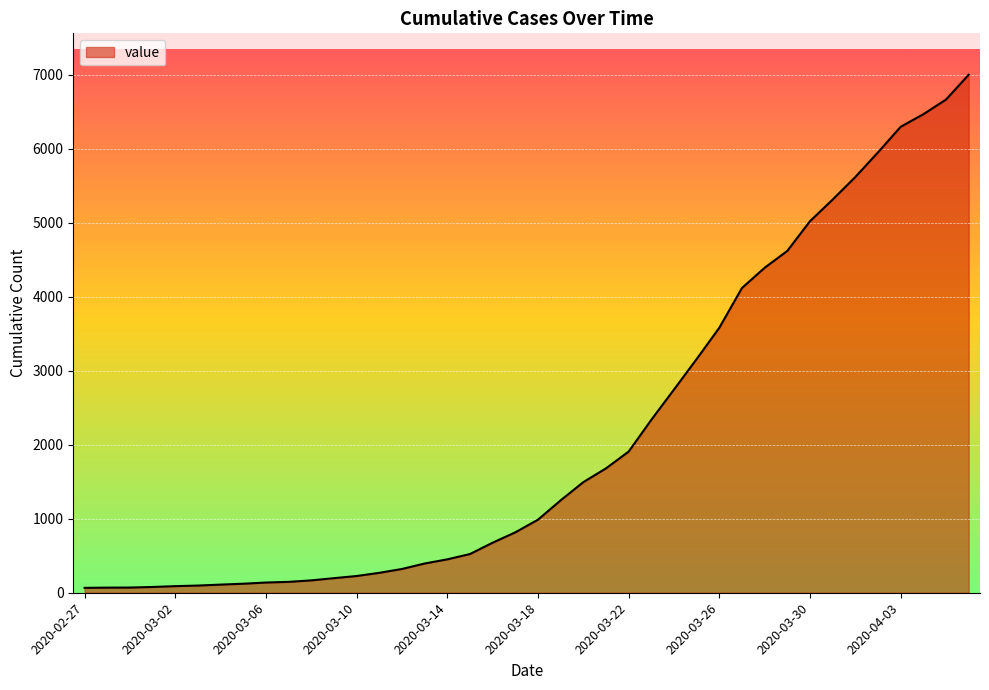

What is the difference between the maximum and minimum values?

6931